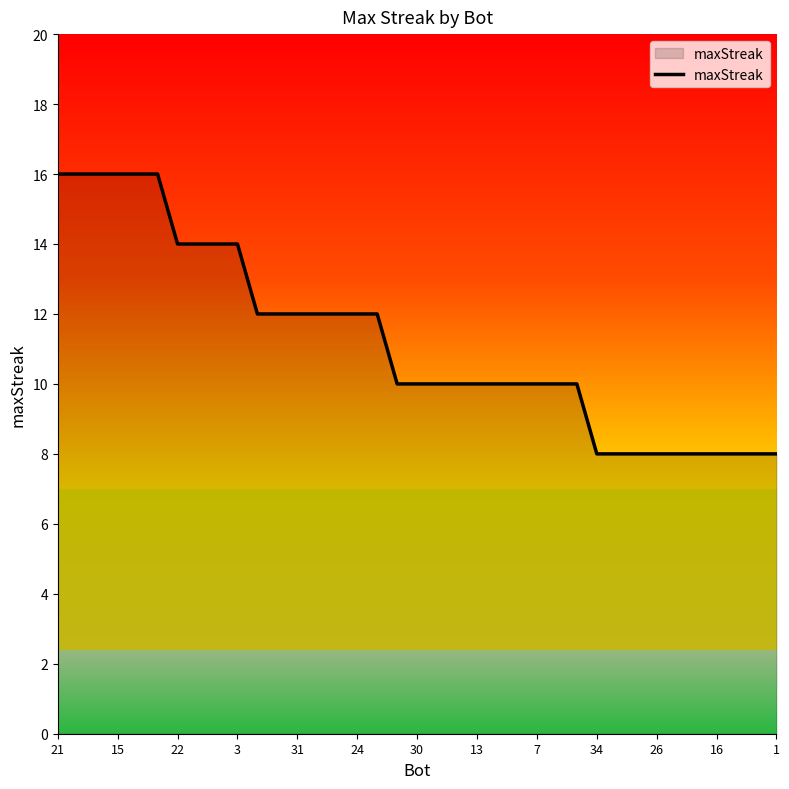

What is the minimum value shown in the chart?

8